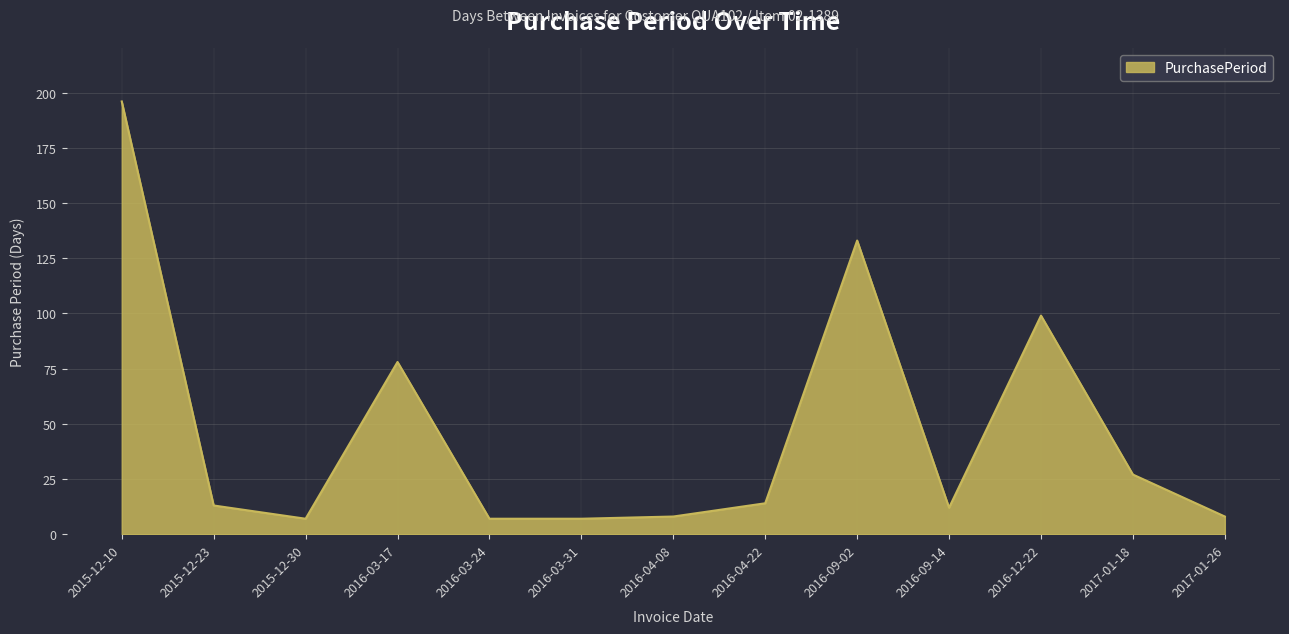

What is the maximum value shown in the chart?

196